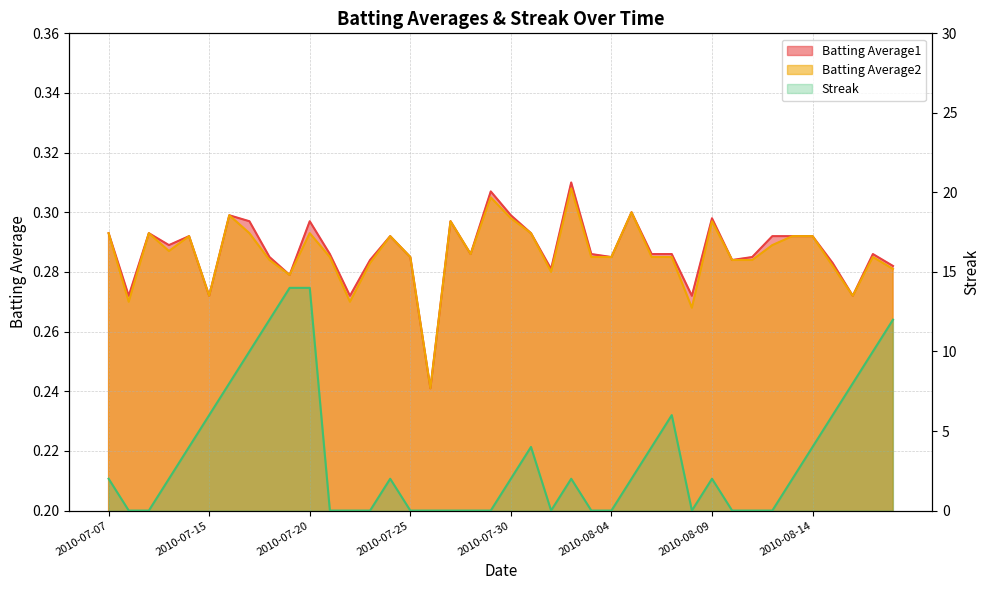

What is the total value across all series at 2010-07-20?

14.6